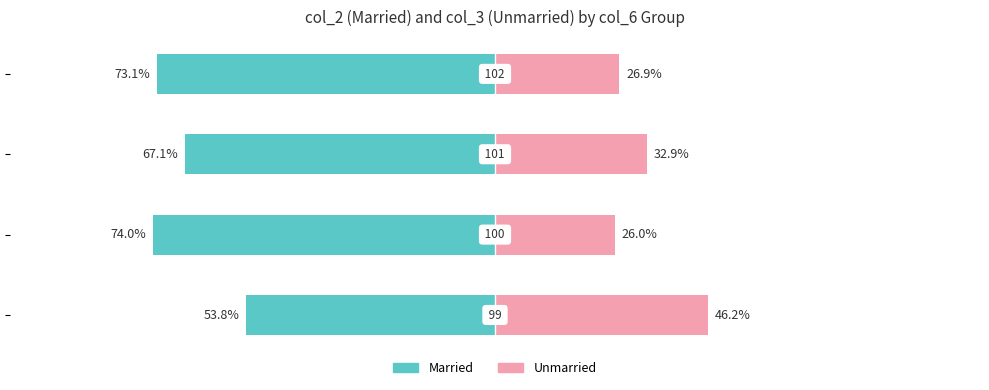

What is the average value of the Unmarried series?

33.0